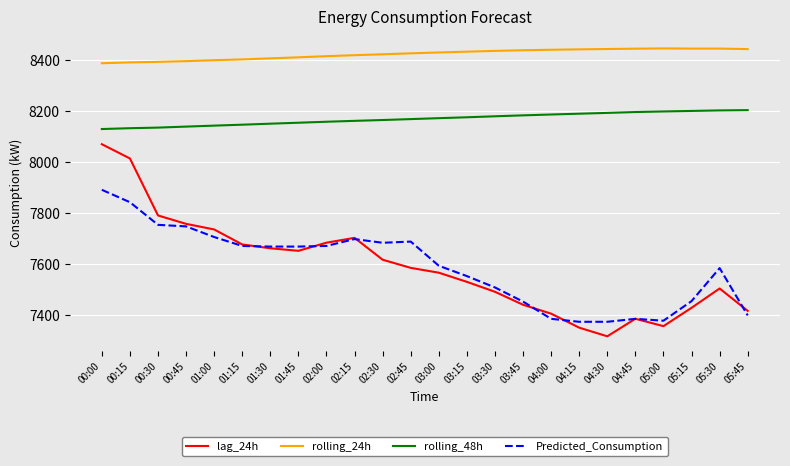

Which series has the largest range (max minus min)?

lag_24h